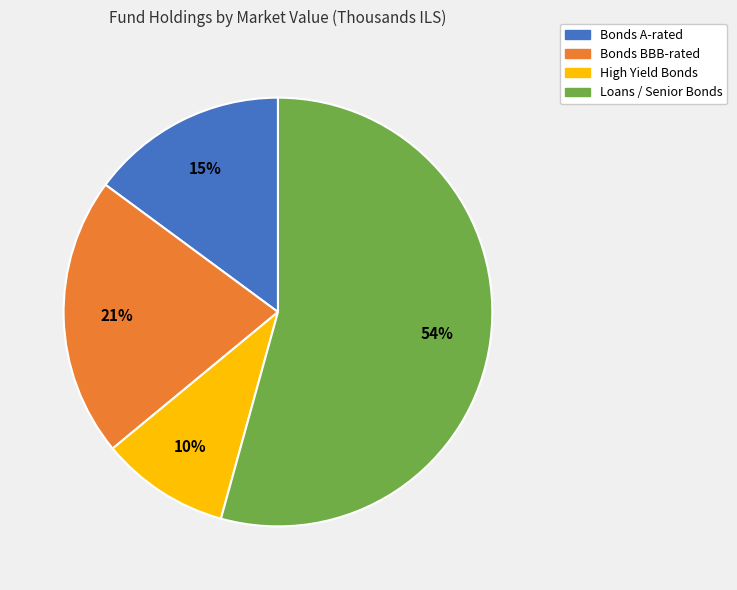

Between Bonds A-rated and High Yield Bonds, which is larger?

Bonds A-rated